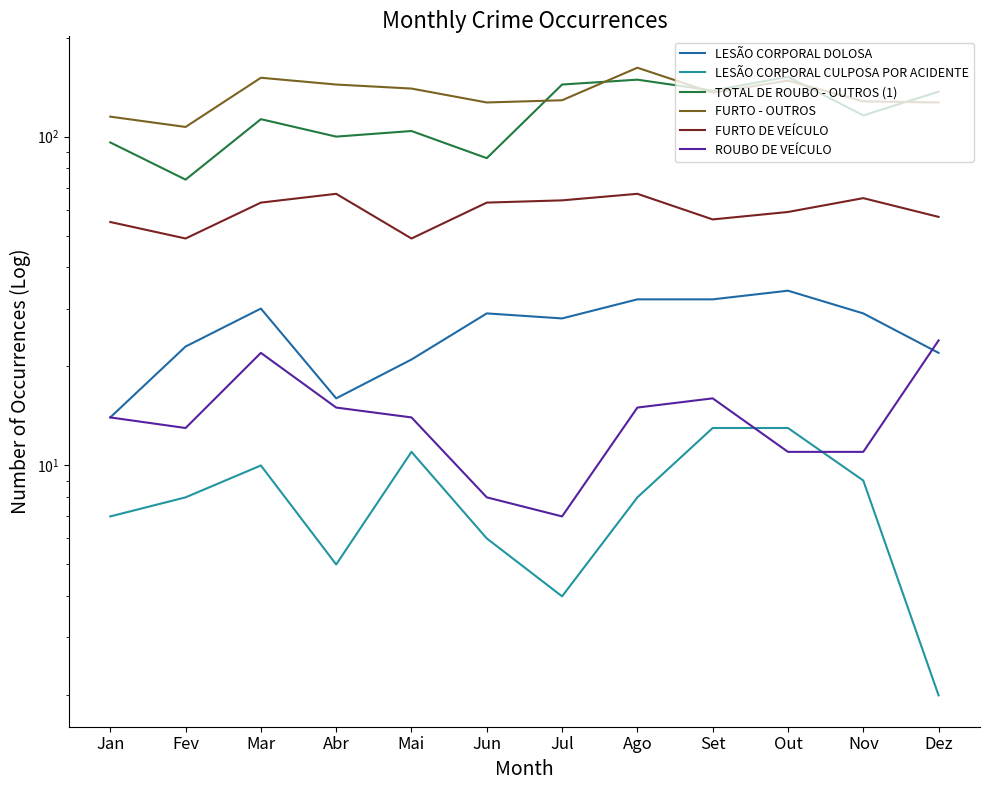

What is the smallest value displayed?

2